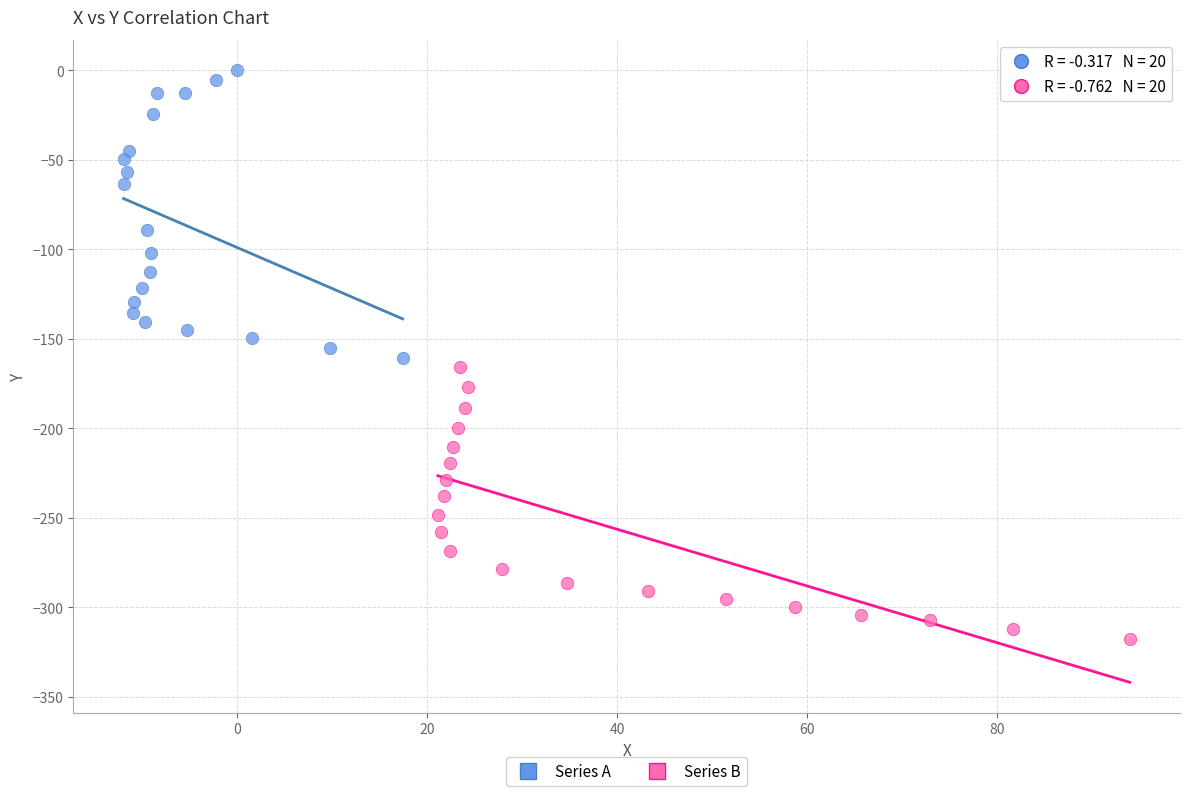

What are all the series names shown in the legend?

Series A, Series B